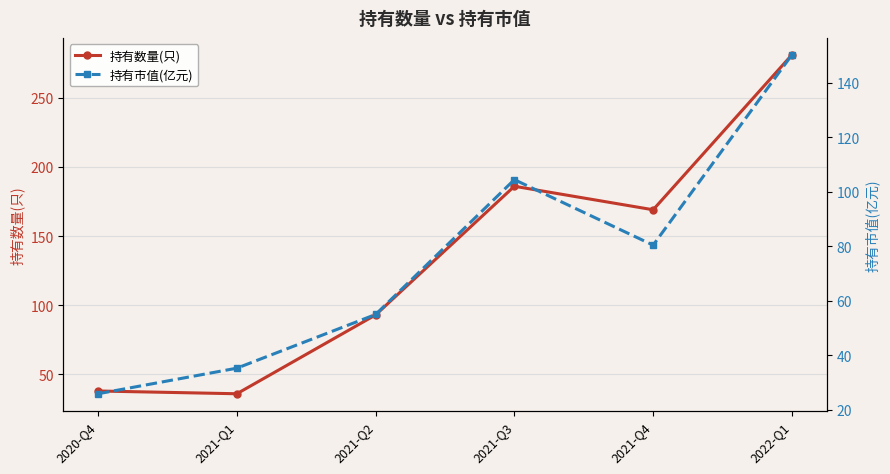

True or false: 持有数量(只) has more than 2 points higher than both neighbors.

False